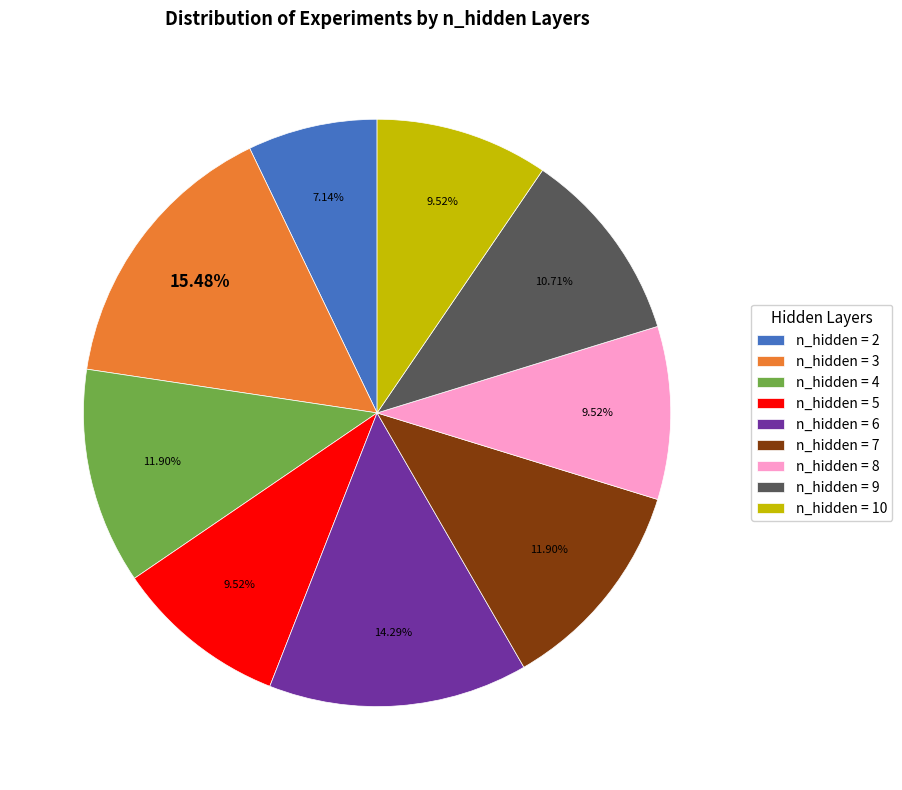

Combined, do n_hidden = 8 and n_hidden = 6 account for over 50%?

No